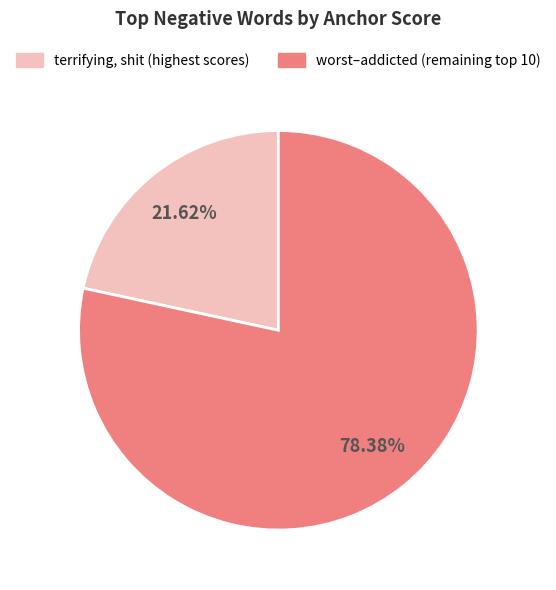

Is there any slice that represents more than half of the pie?

Yes